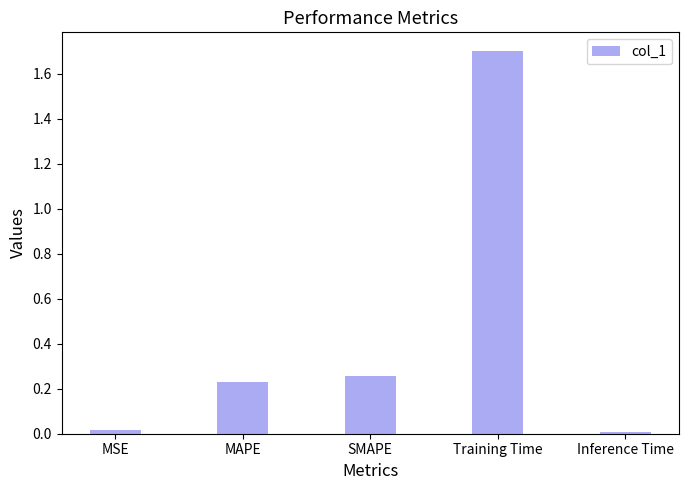

The chart shows a value of 0.0 at Inference Time. True or false?

True